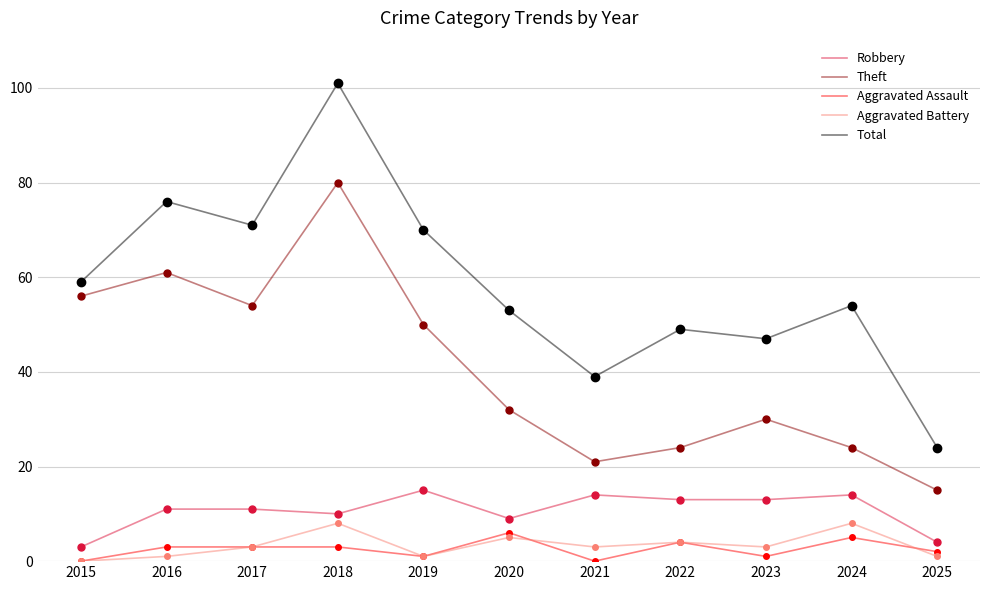

Is the value of Theft at 2015 greater than the value of Robbery at 2025?

Yes